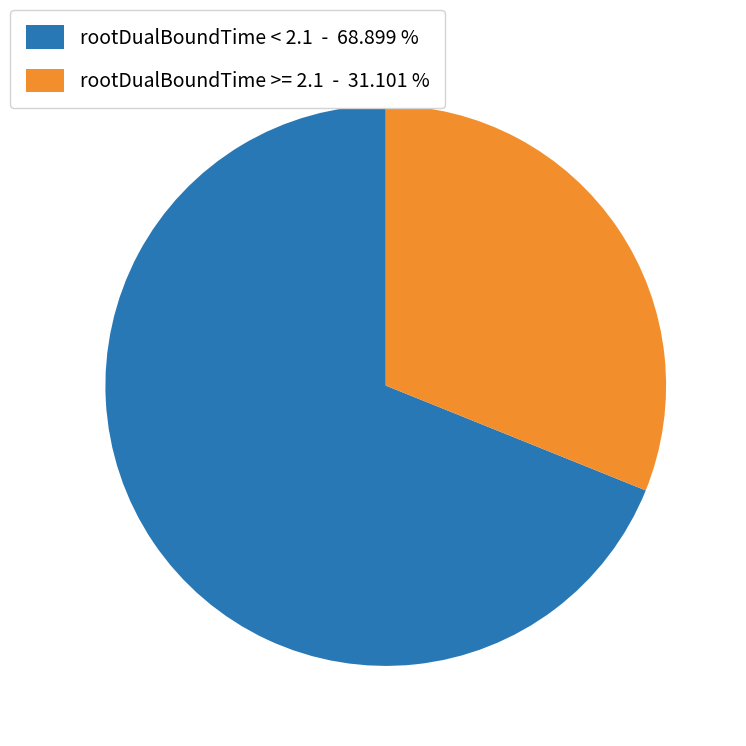

Combined, do rootDualBoundTime >= 2.1 - 31.101 % and rootDualBoundTime < 2.1 - 68.899 % account for over 50%?

Yes